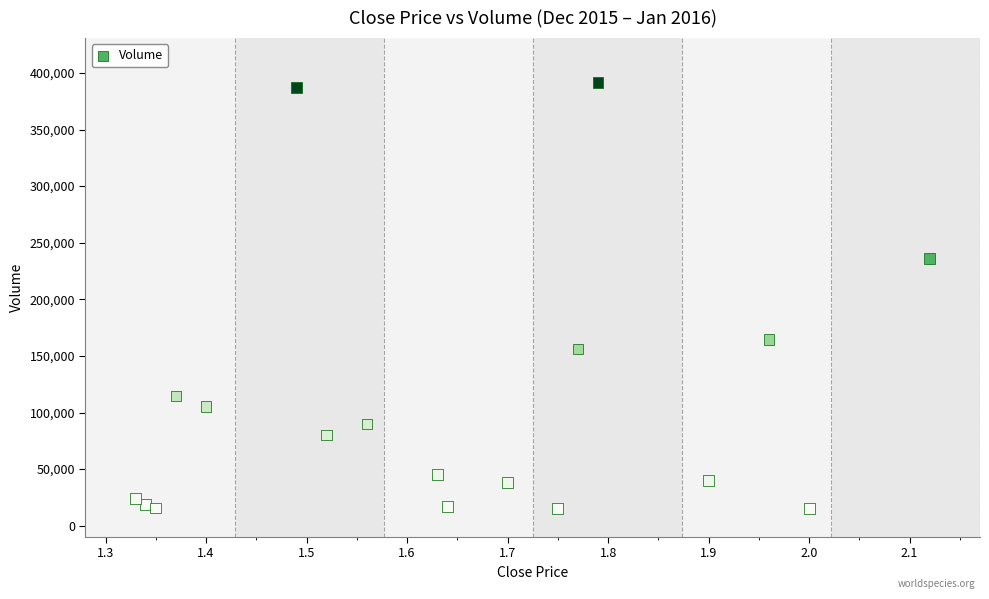

What Y value in the scatter plot is closest to 203400?

235800